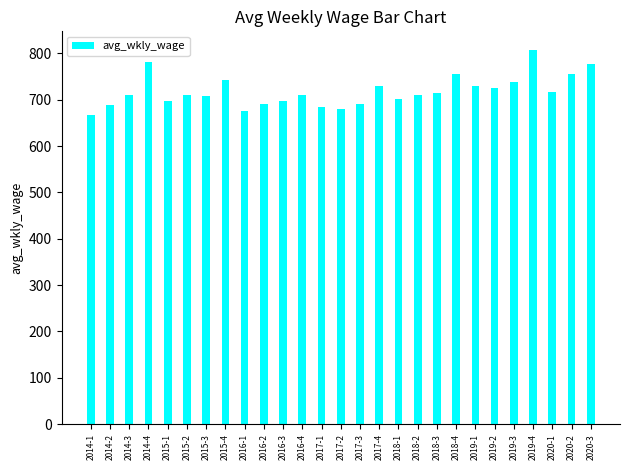

What is the difference between the maximum and minimum values?

141